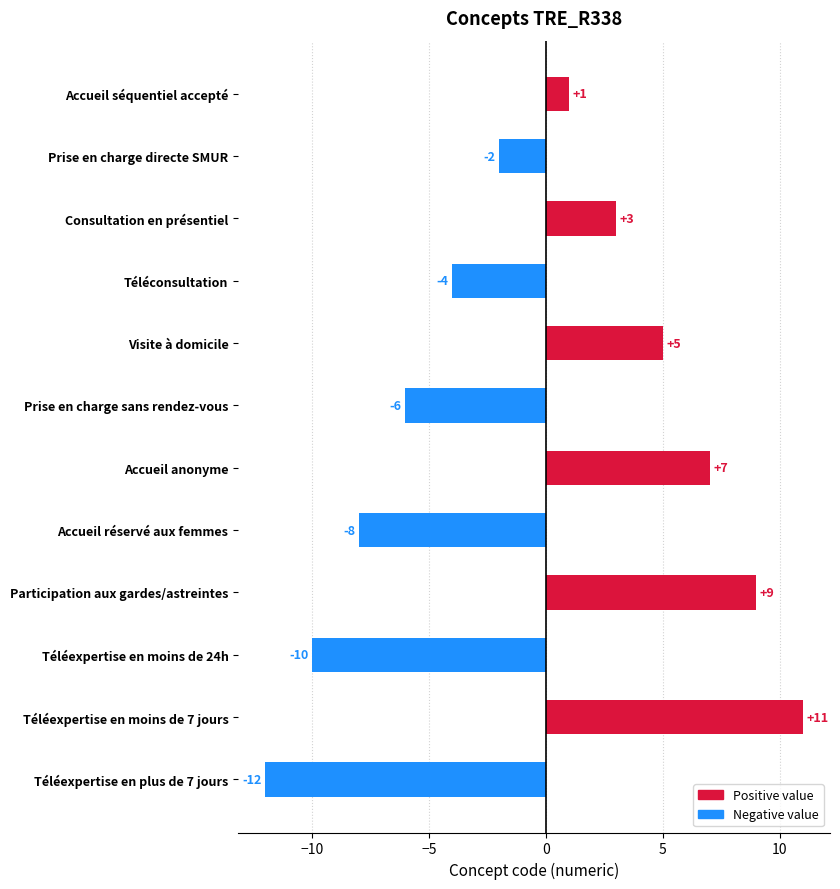

What is the difference between the maximum and second lowest values?

21